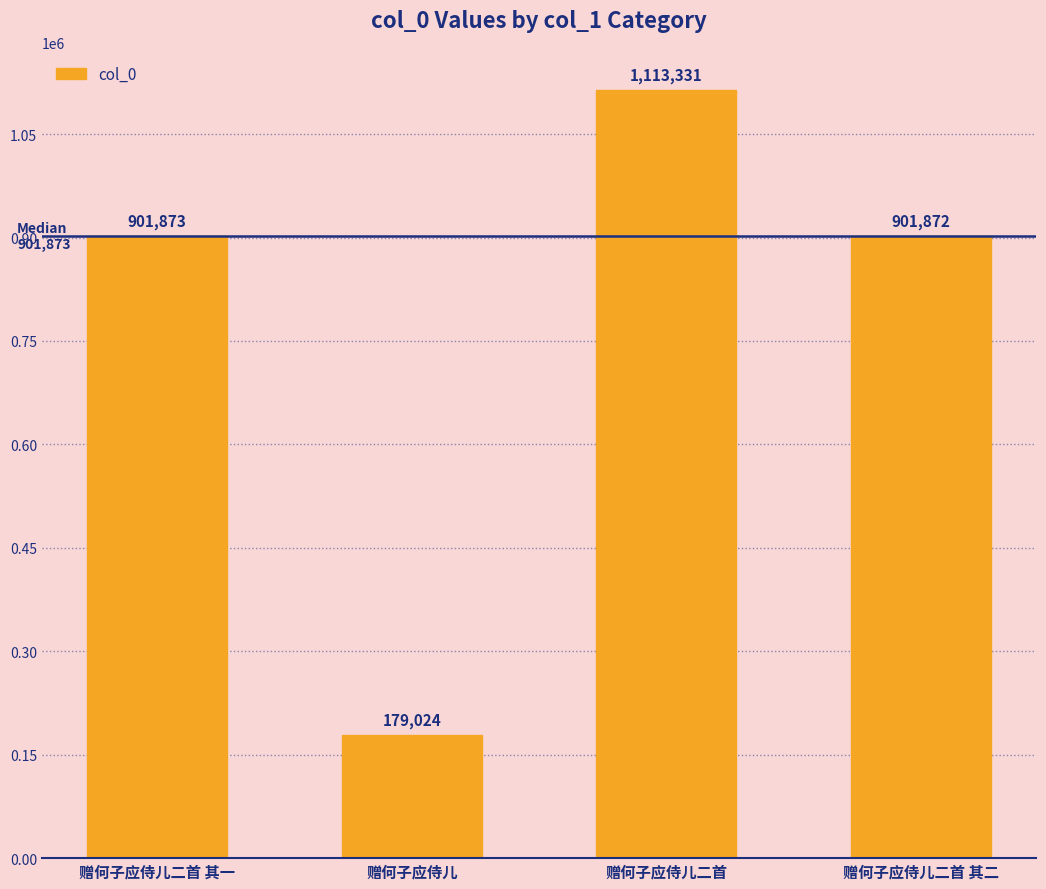

What is the difference between the maximum and second lowest values?

211459